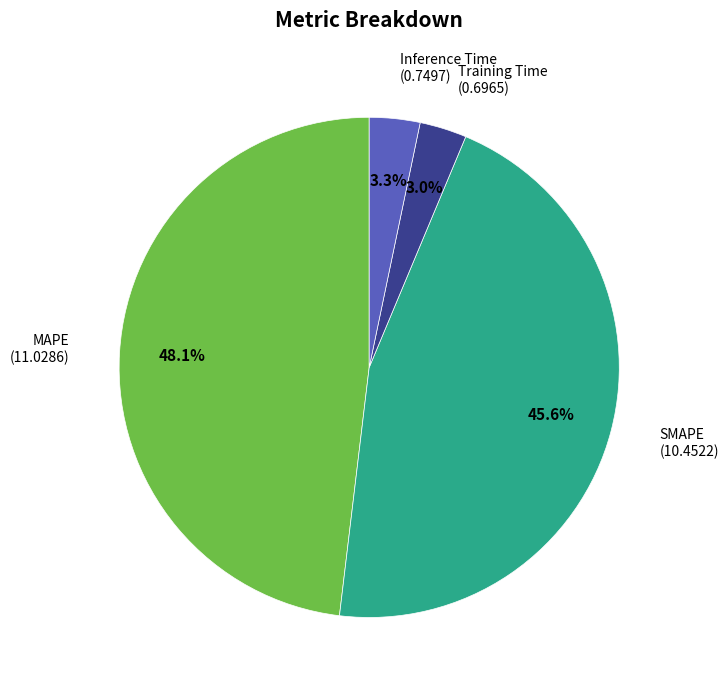

Is there any slice that represents more than half of the pie?

No